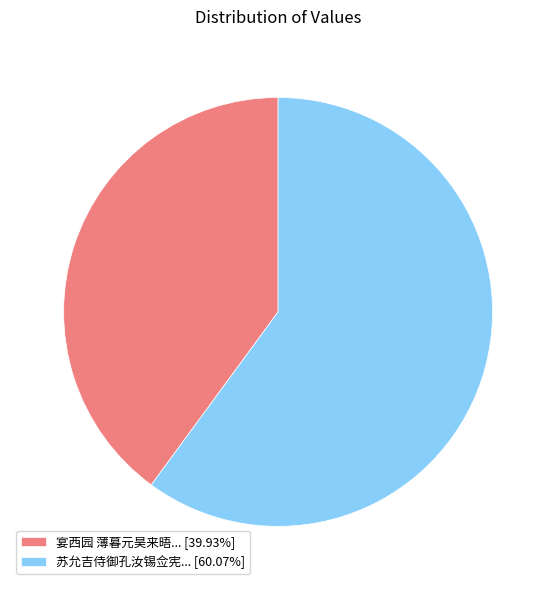

Does 苏允吉侍御孔汝锡佥宪... [60.07%] represent more than half of the total?

Yes